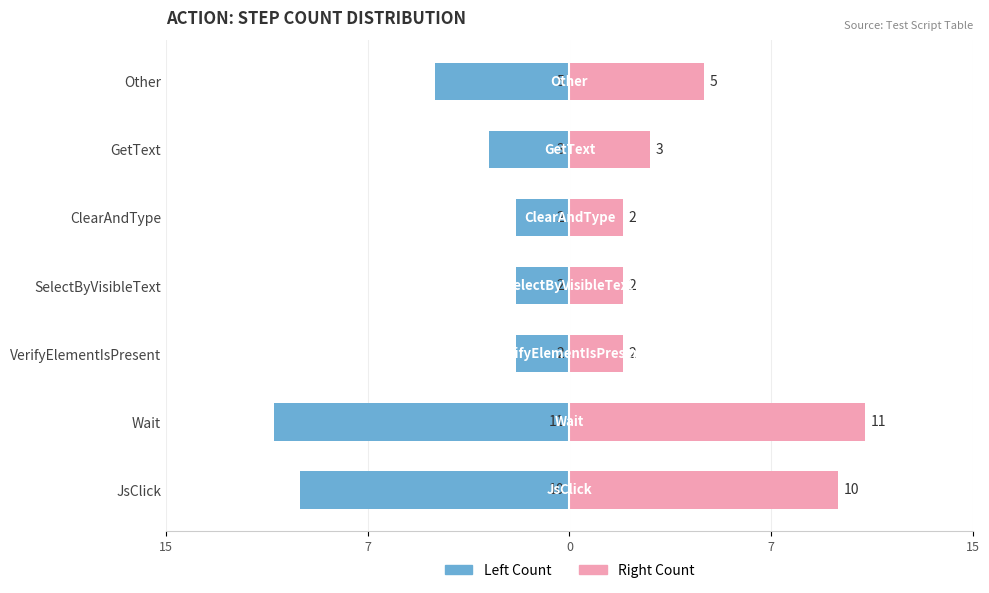

What is the maximum value for Right Count?

11